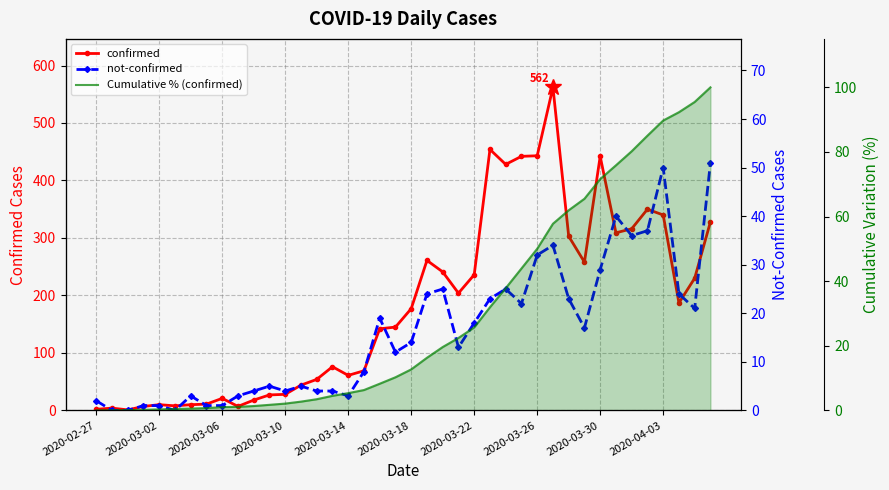

What is the sum of the Cumulative % (confirmed) values at 30 and 32?

133.6